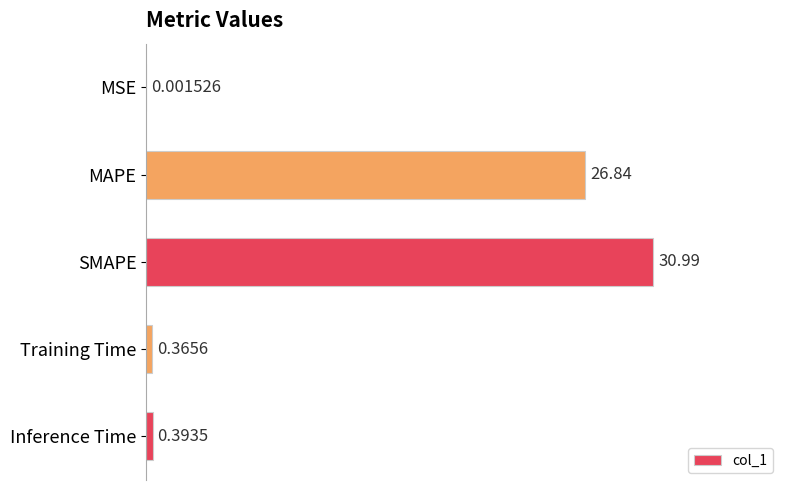

At which label is the value closest to 15?

MAPE